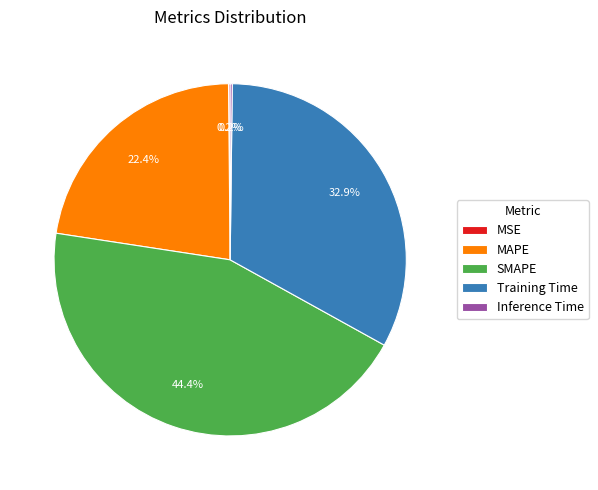

Does Training Time represent more than half of the total?

No